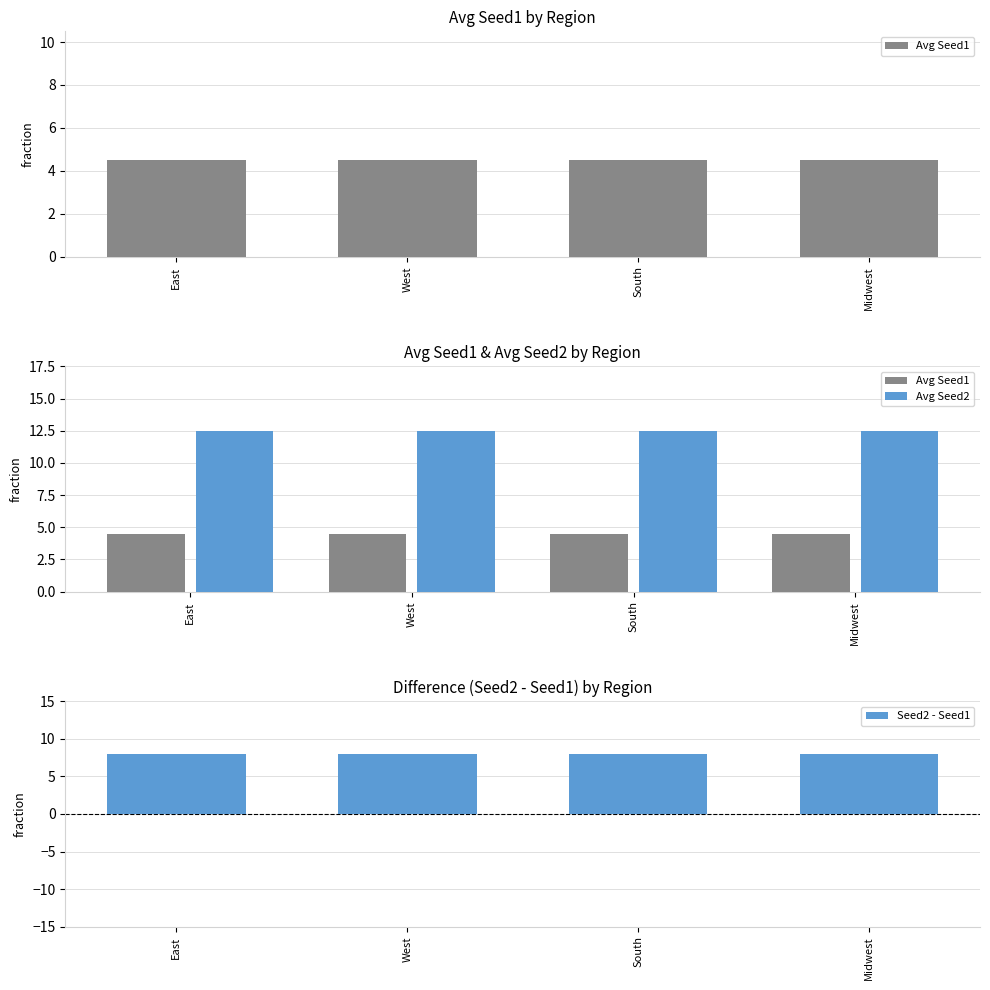

What is the average value of the Seed2 - Seed1 series?

8.0